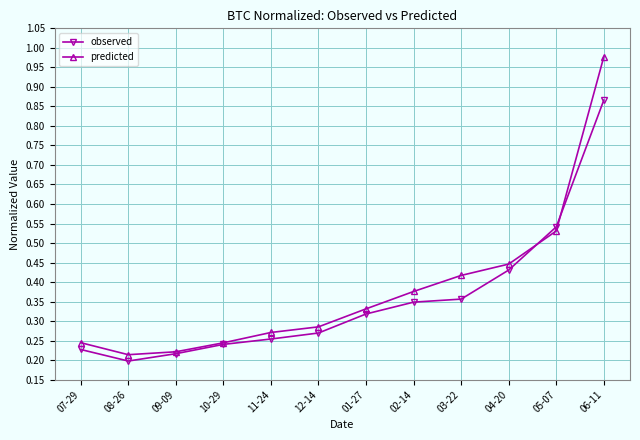

Is it true that observed equals 0.1 at 08-26?

False